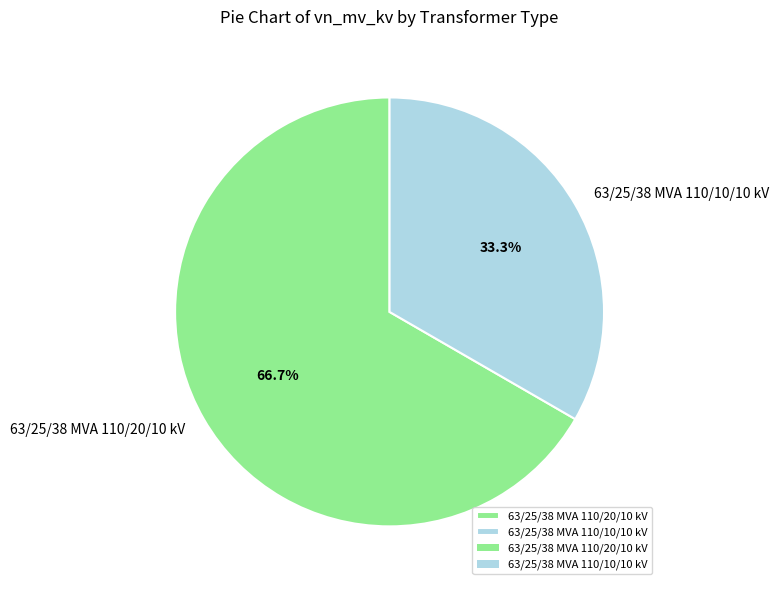

Between 63/25/38 MVA 110/10/10 kV and 63/25/38 MVA 110/20/10 kV, which is larger?

63/25/38 MVA 110/20/10 kV